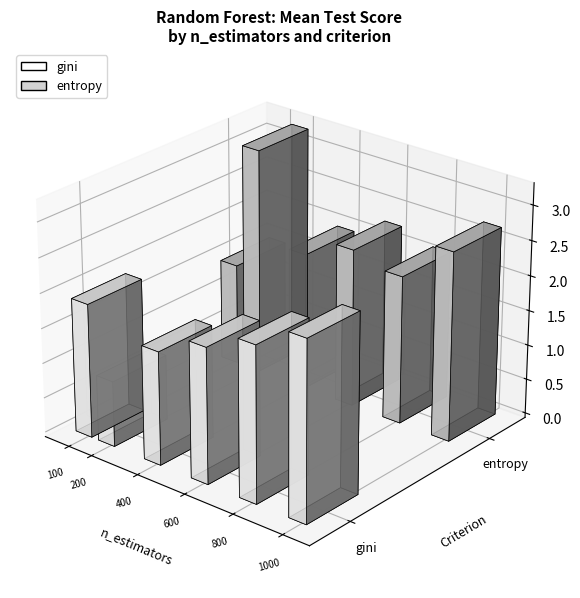

Which series has the largest total across all categories?

entropy